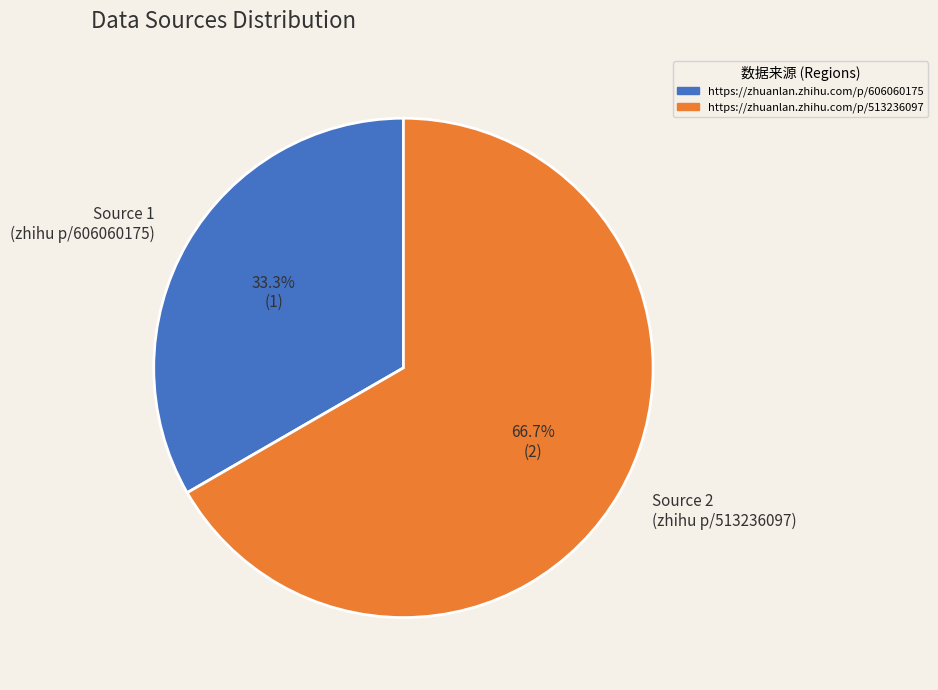

Combined, do Source 1 (zhihu p/606060175) and Source 2 (zhihu p/513236097) account for over 50%?

Yes